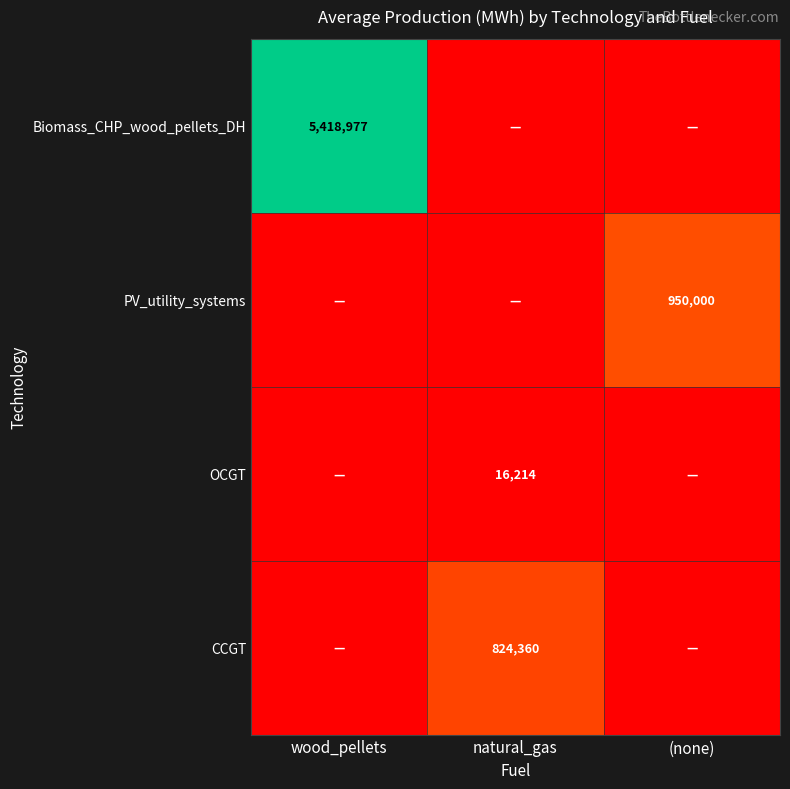

The OCGT series shows 26443 at natural_gas. True or false?

False